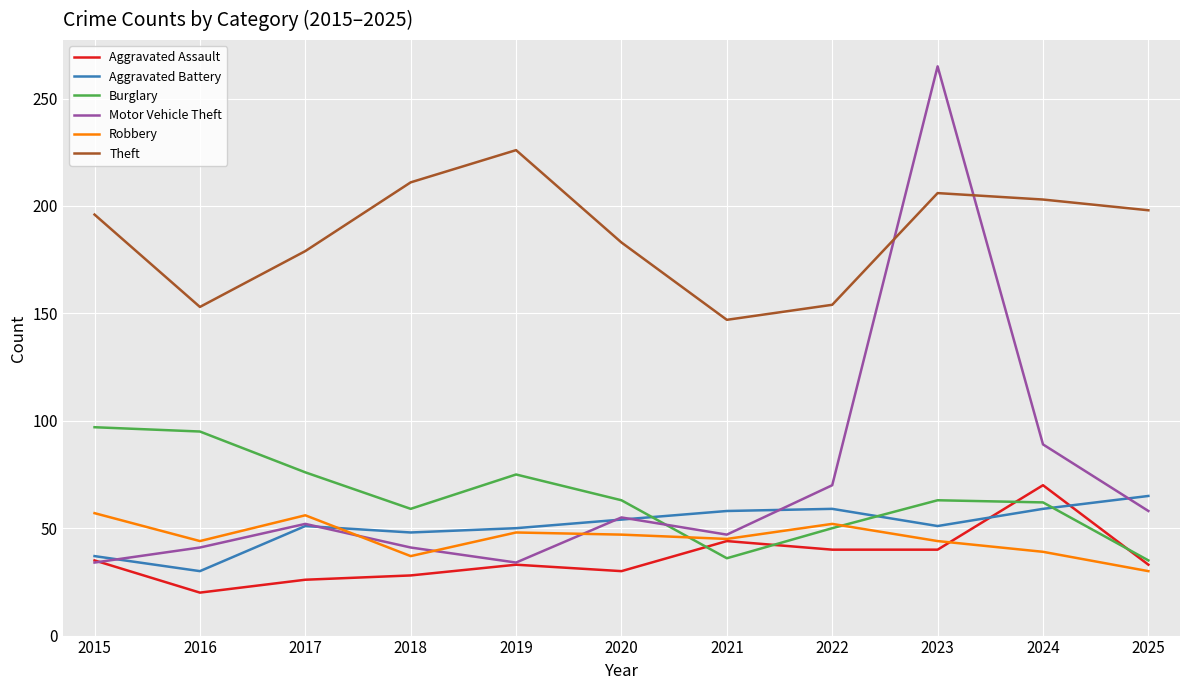

Is the value of Theft at 2025 greater than the value of Motor Vehicle Theft at 2019?

Yes